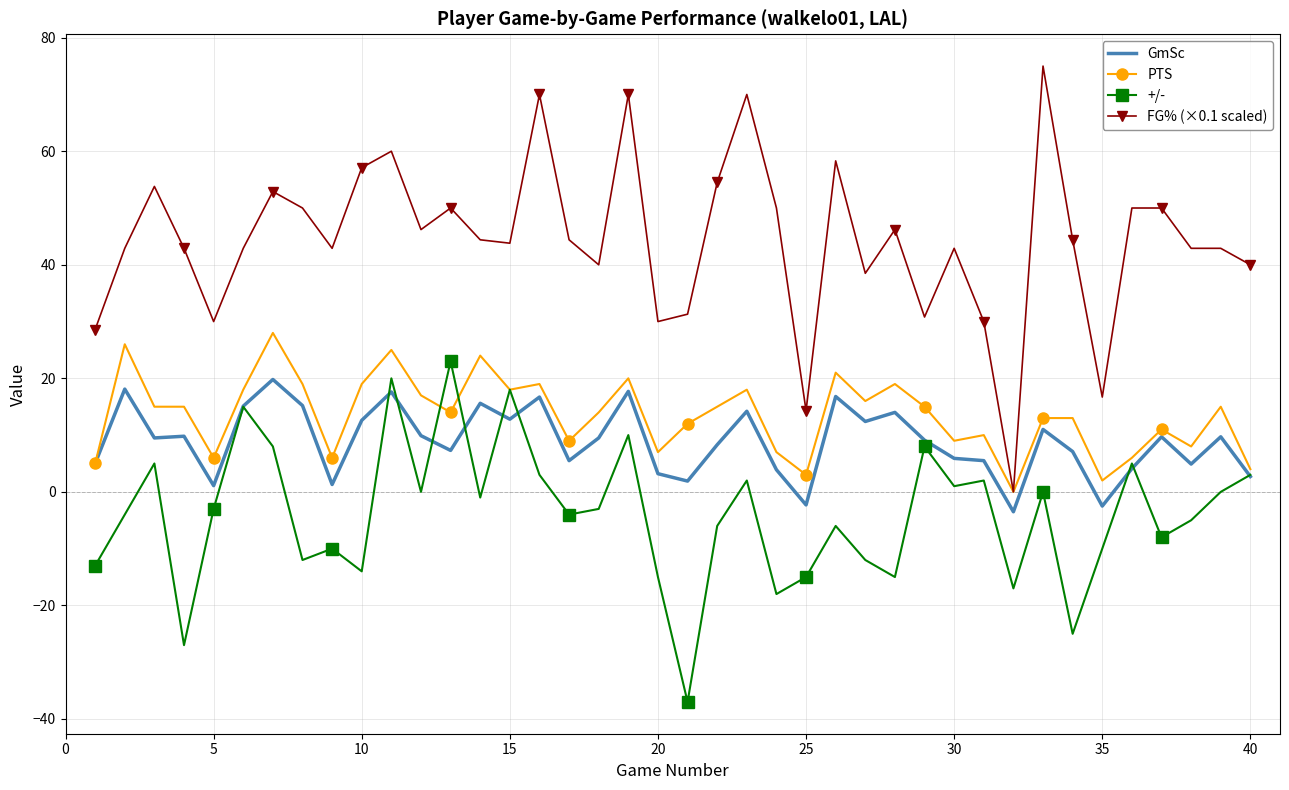

Which series has the largest total across all categories?

FG% (×0.1 scaled)